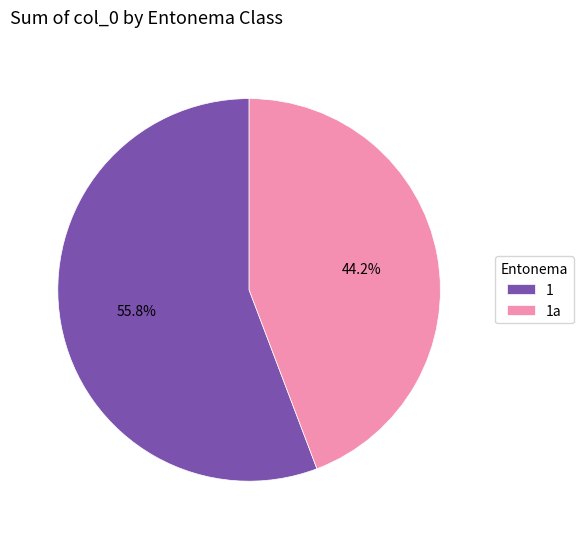

What percentage is the 1 slice, to the nearest percent?

56%